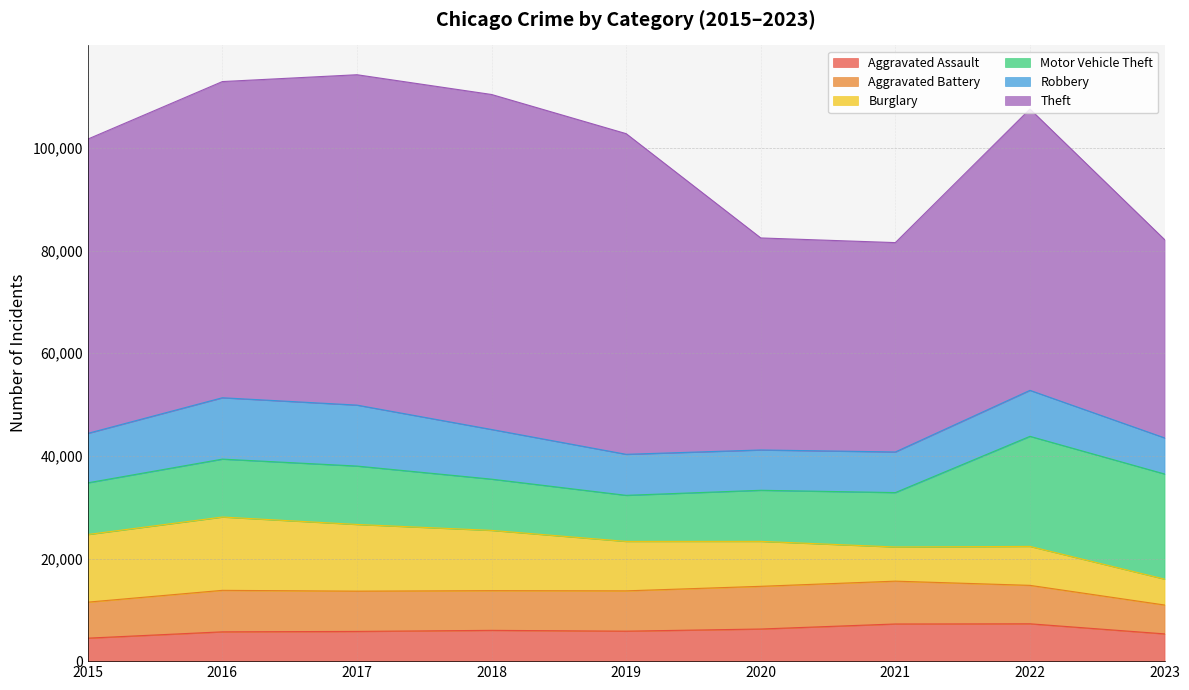

At which category does Aggravated Assault reach its first local peak?

2018